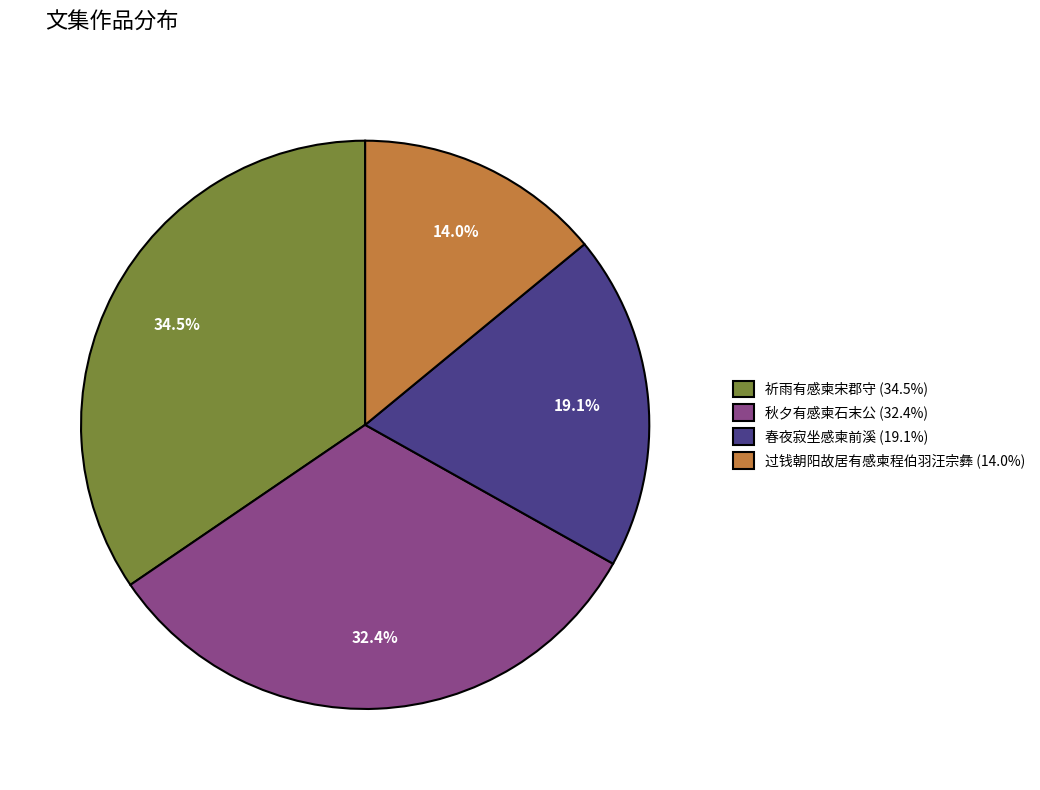

Approximately how many times larger is the value at 春夜寂坐感柬前溪 (19.1%) compared to 过钱朝阳故居有感柬程伯羽汪宗彝 (14.0%)?

1.4